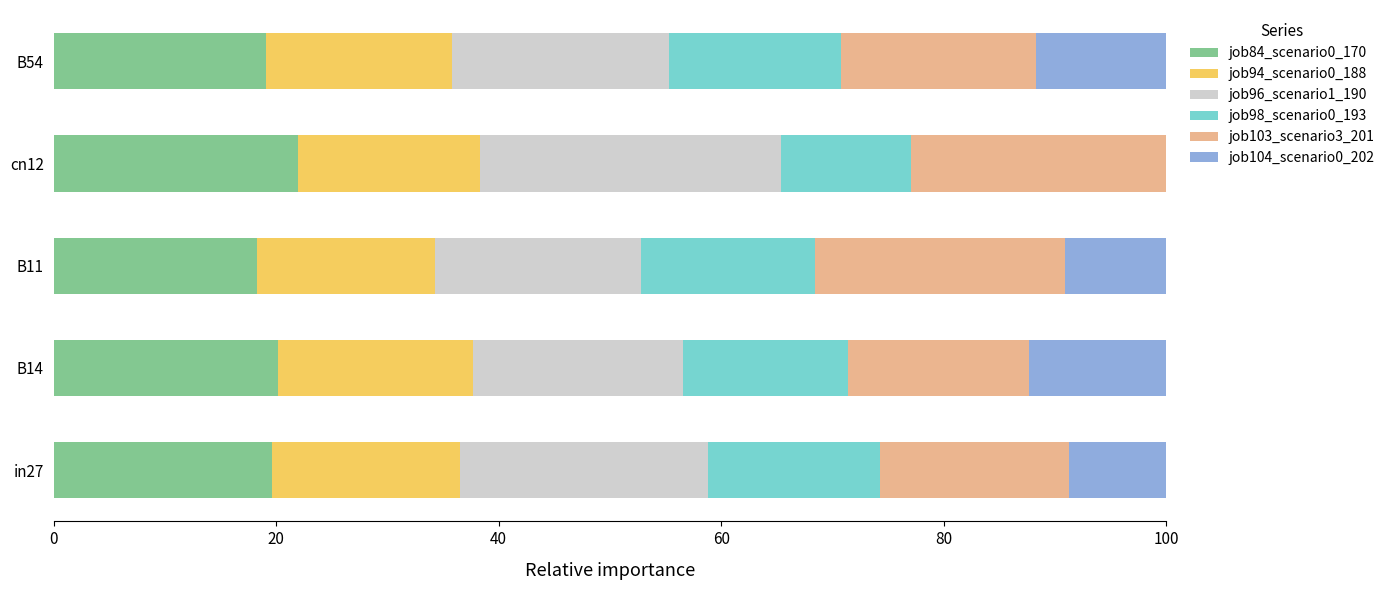

What is the maximum value for job84_scenario0_170?

22.0